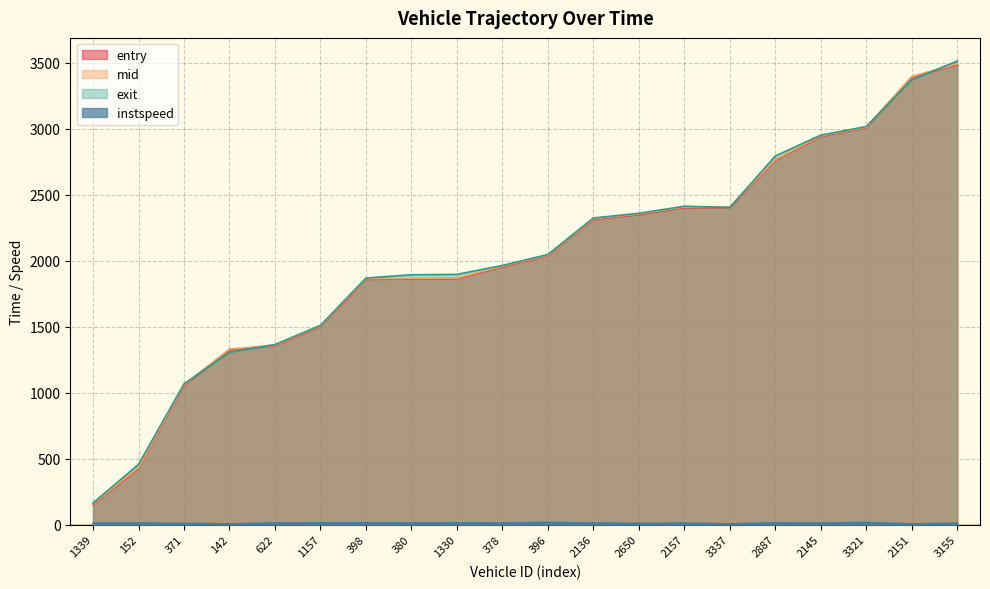

How many times do entry and exit cross each other?

4